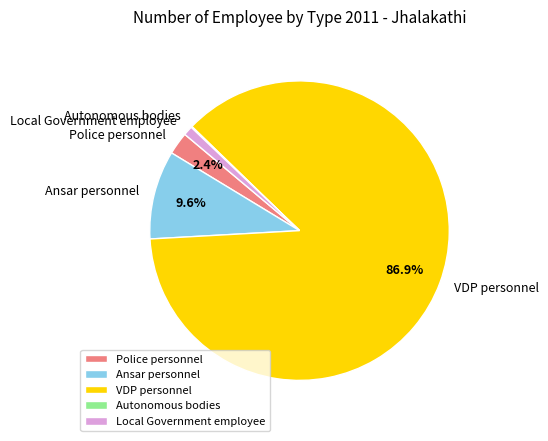

Which slice represents more than half of the pie?

VDP personnel